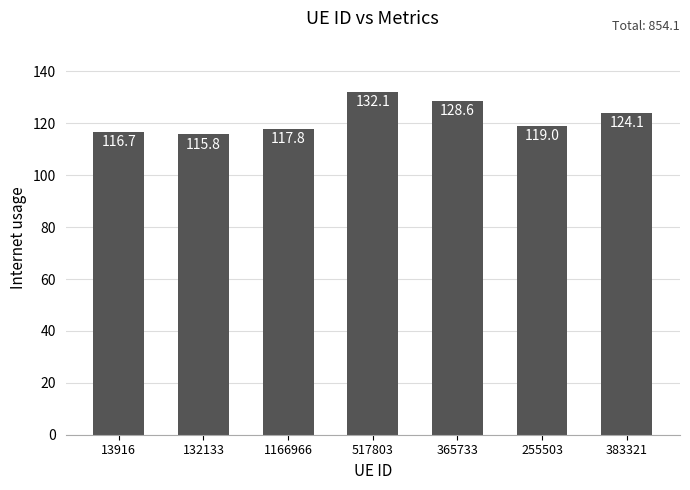

Approximately how many times larger is the value at 132133 compared to 383321?

0.9